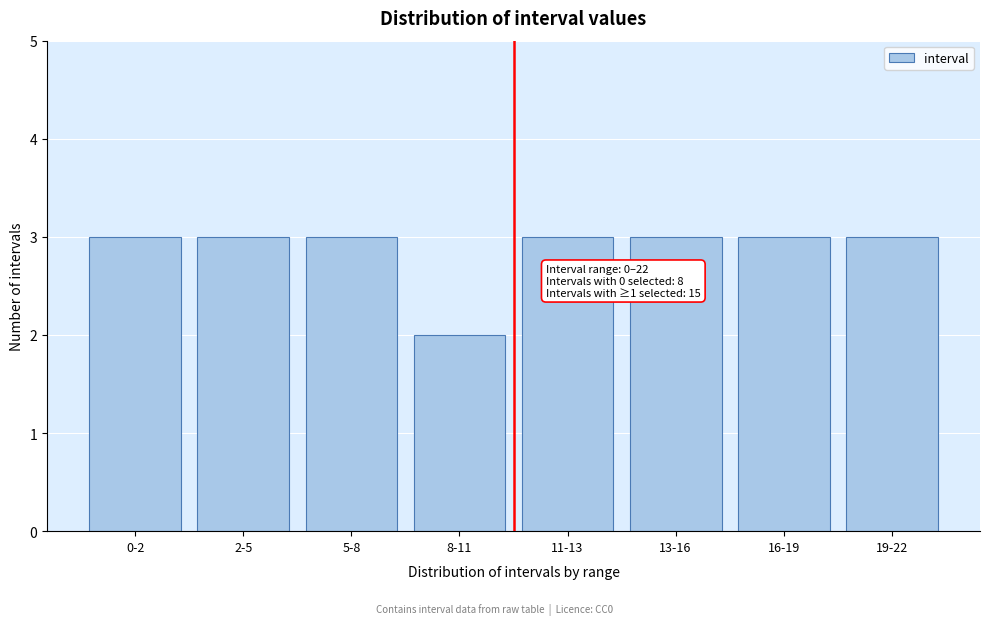

Reading right to left, list all the values displayed in this chart.

3	3	3	3	2	3	3	3